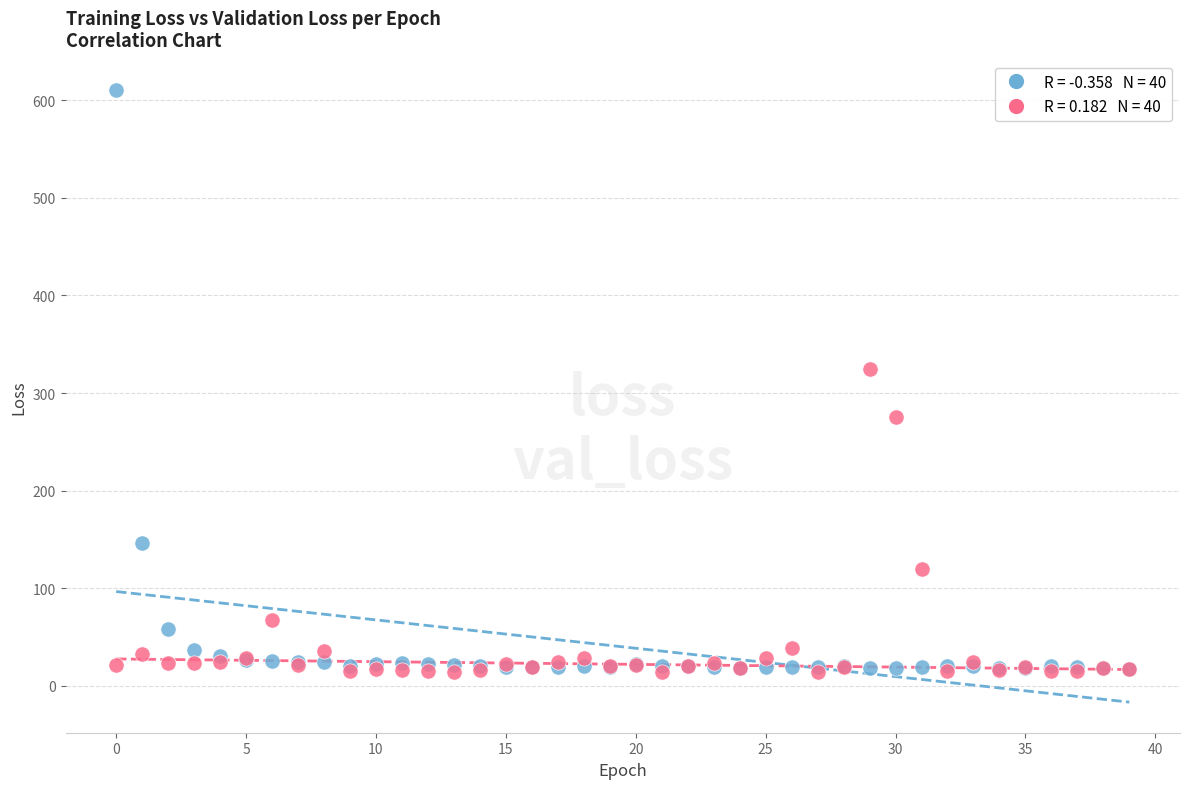

Across all series, what Y value is closest to 312?

325.1